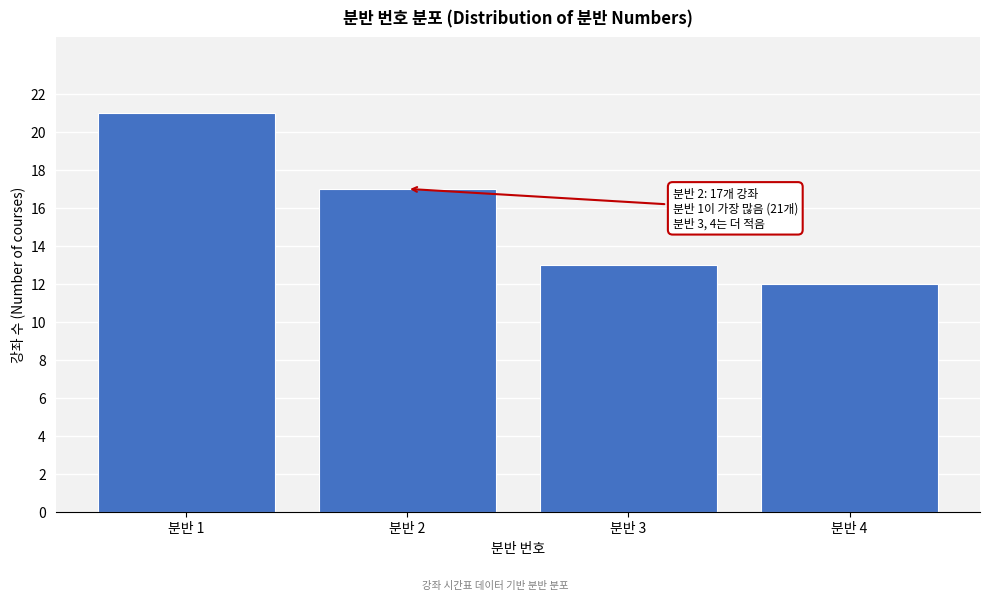

Reading left to right, list all the values displayed in this chart.

21	17	13	12